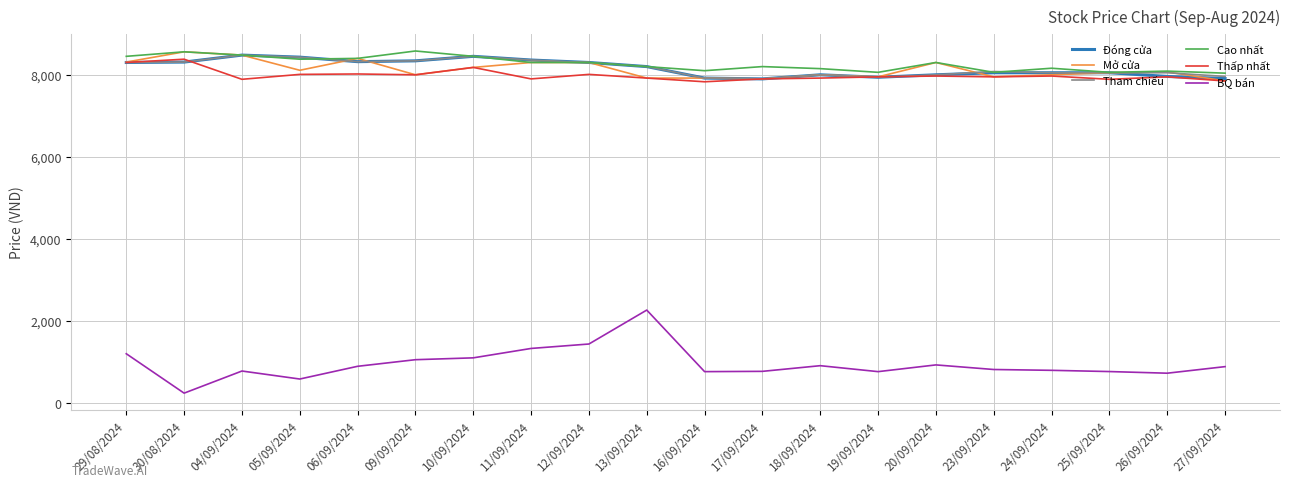

True or false: Cao nhất has a value of 8040 at 27/09/2024.

True